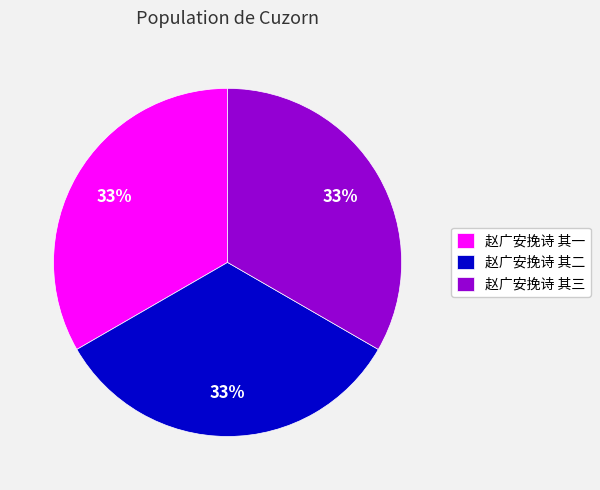

To the nearest percent, what percentage of the pie is 赵广安挽诗 其二?

33%